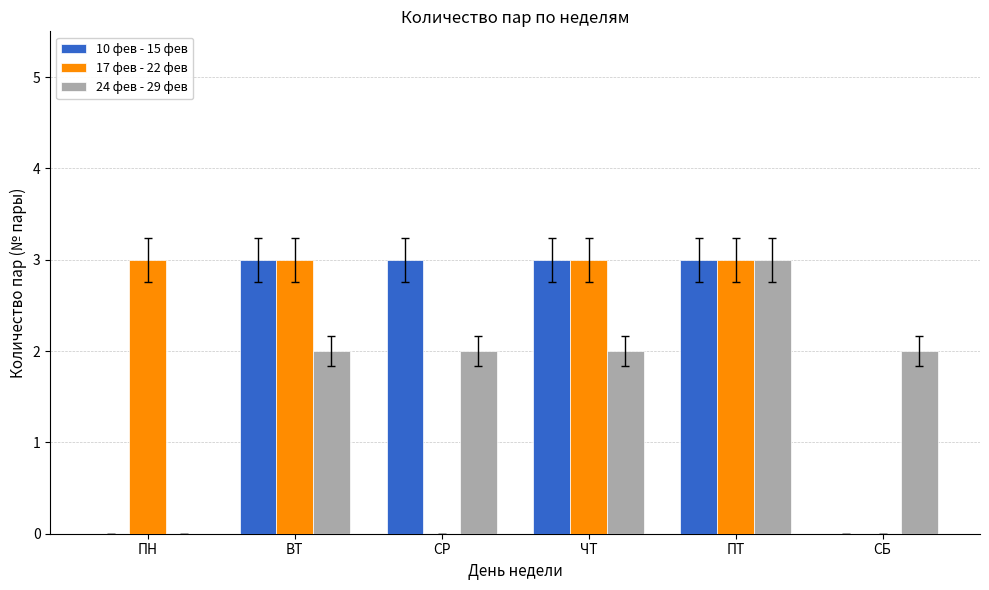

What is the sum of all 10 фев - 15 фев values?

12